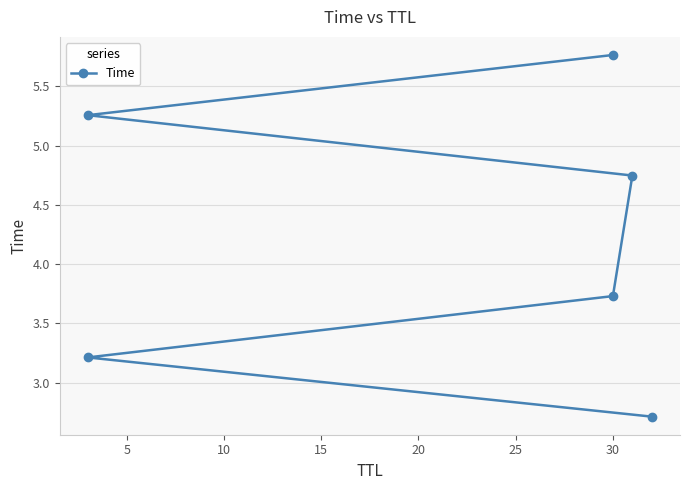

True or false: there are more than 0 points higher than both neighbors.

False